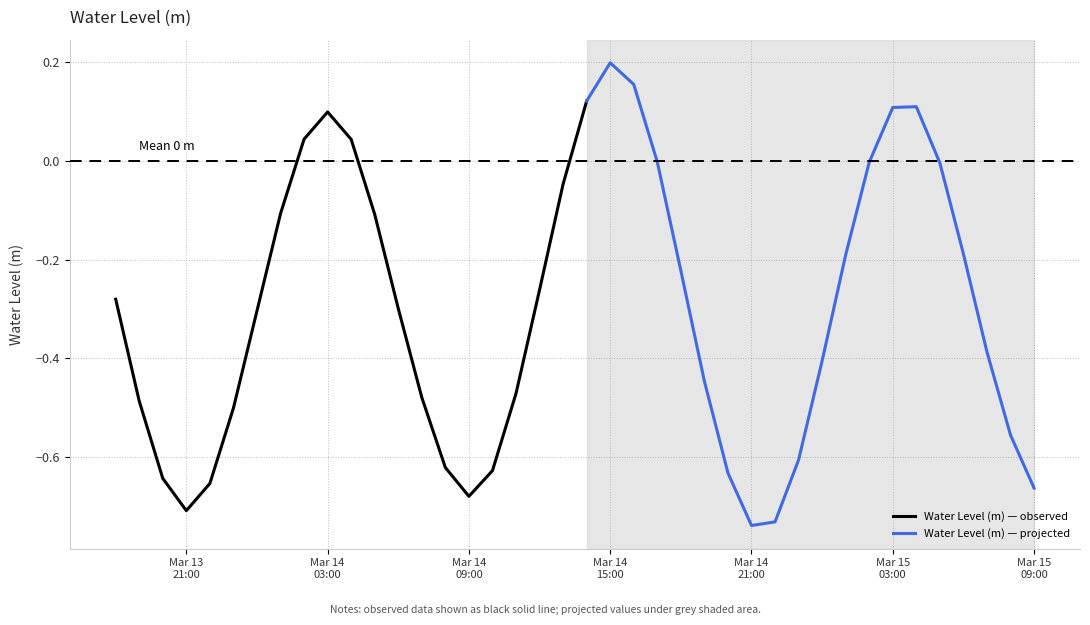

What is the label of the 14th point from the left?

2025-03-14 07:00:00